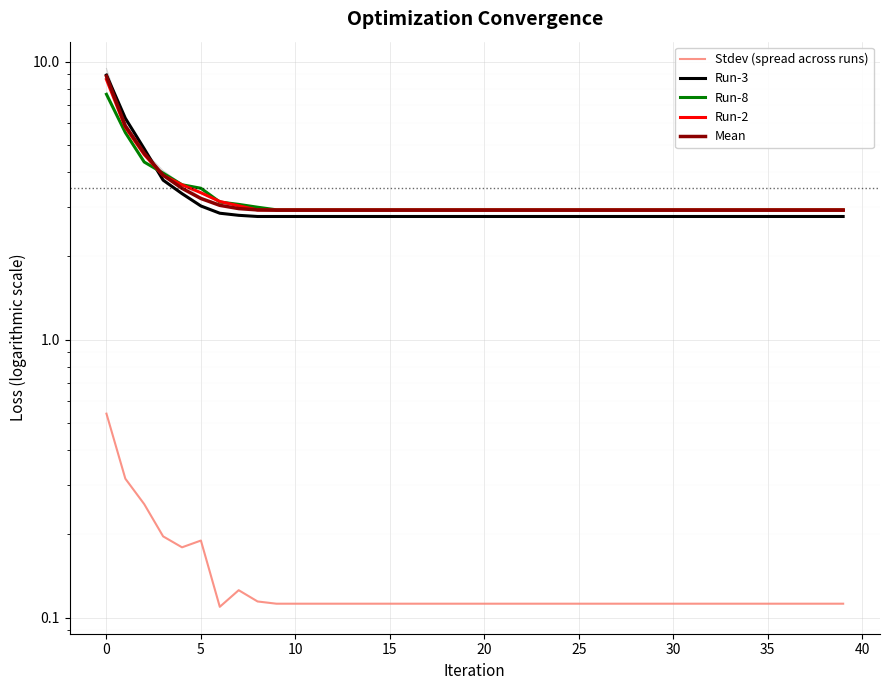

True or false: Stdev (spread across runs) and Run-8 intersect in this chart.

False